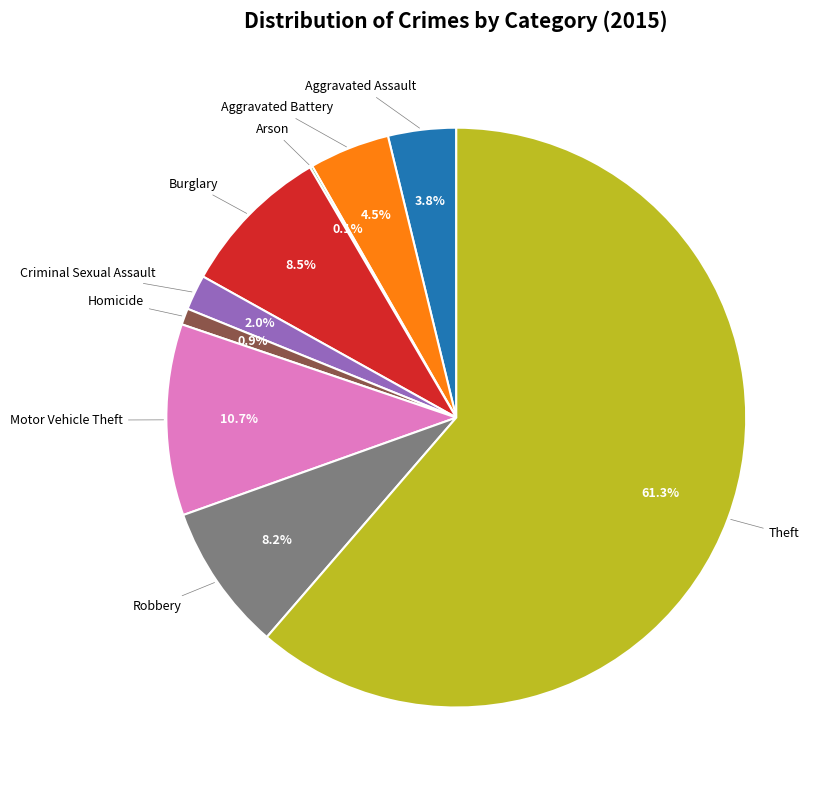

Is there a majority slice in this chart?

Yes